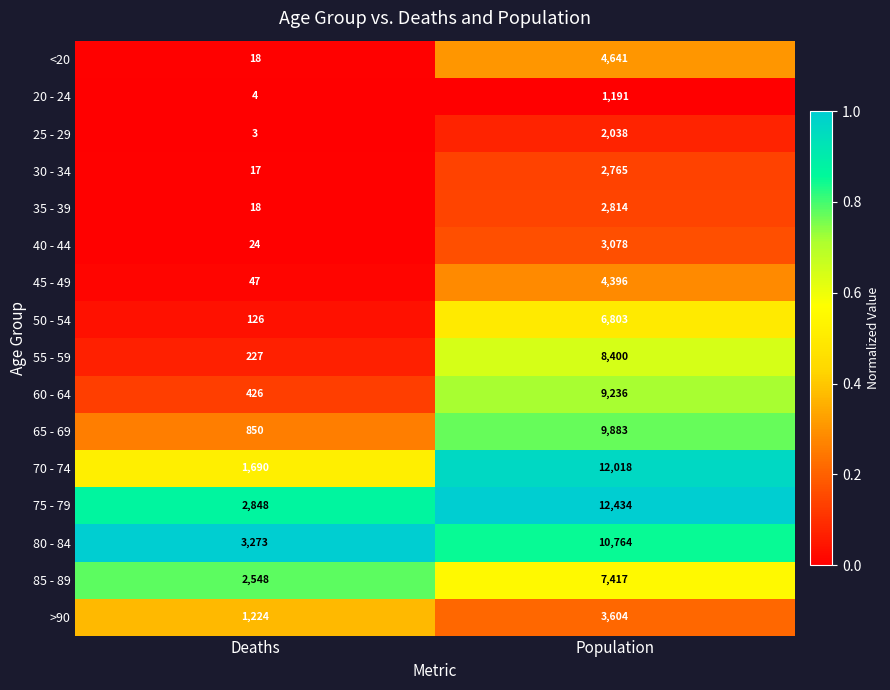

At which category is the sum across all series the highest?

Population